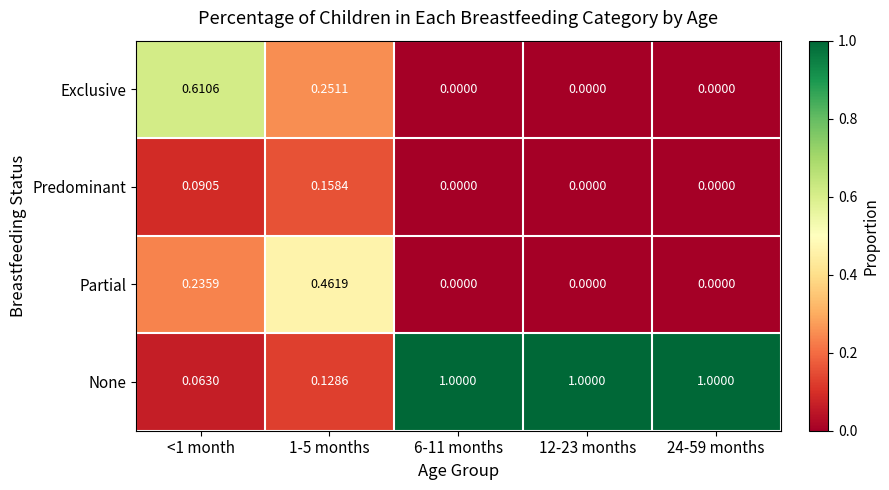

Which series has the largest range (max minus min)?

None